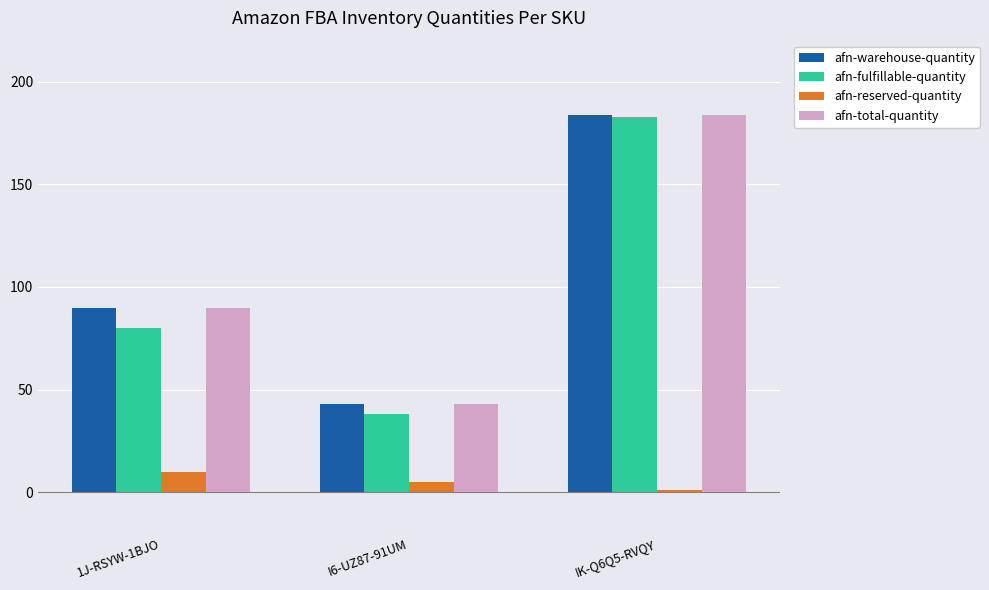

Does the chart contain stacked bars?

No